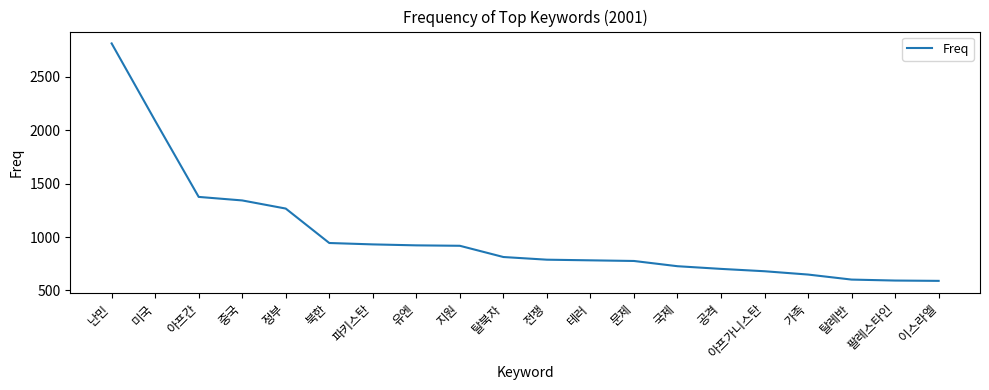

Which has a higher value, 아프간 or 국제?

아프간